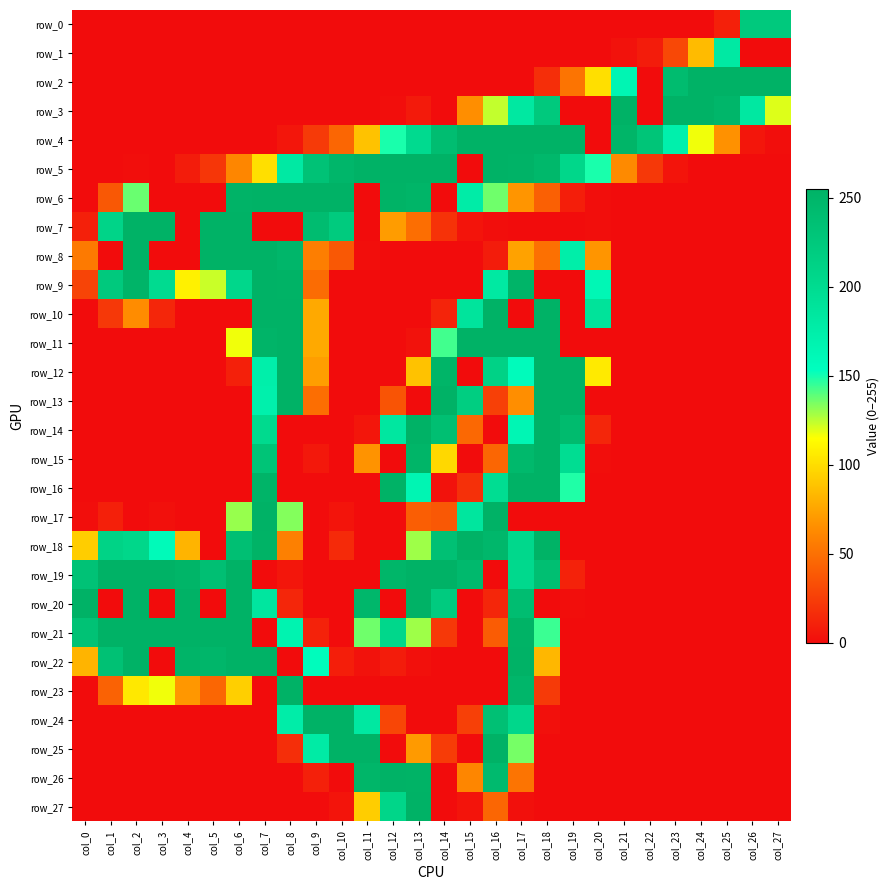

What is the difference between the highest and lowest values at col_23?

255